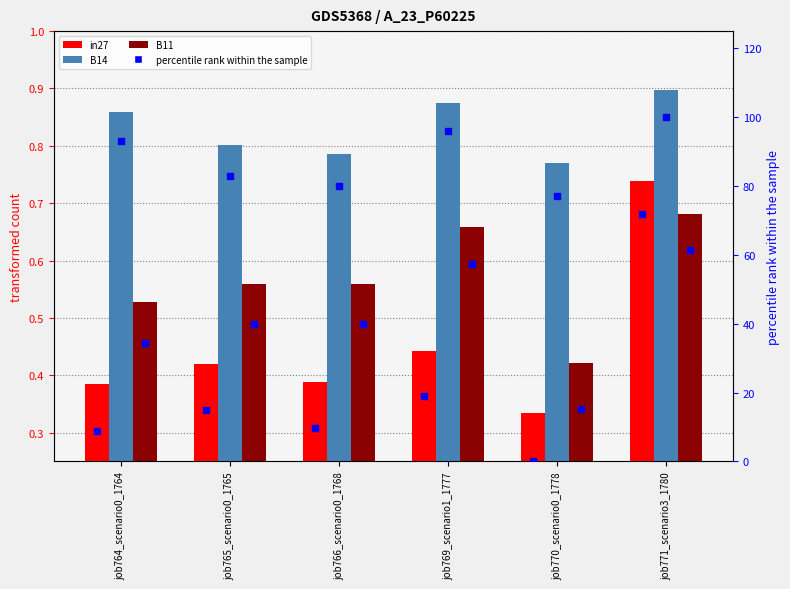

At how many categories does at least one series exceed 87?

3